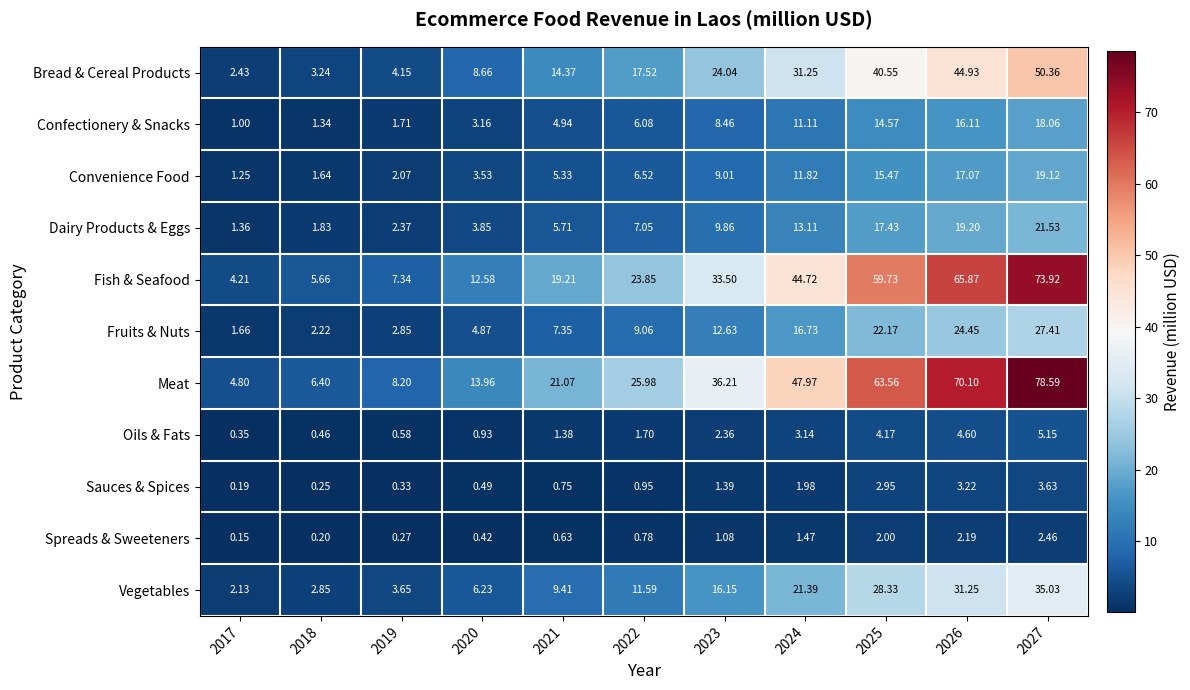

At which category is the sum across all series the highest?

2027